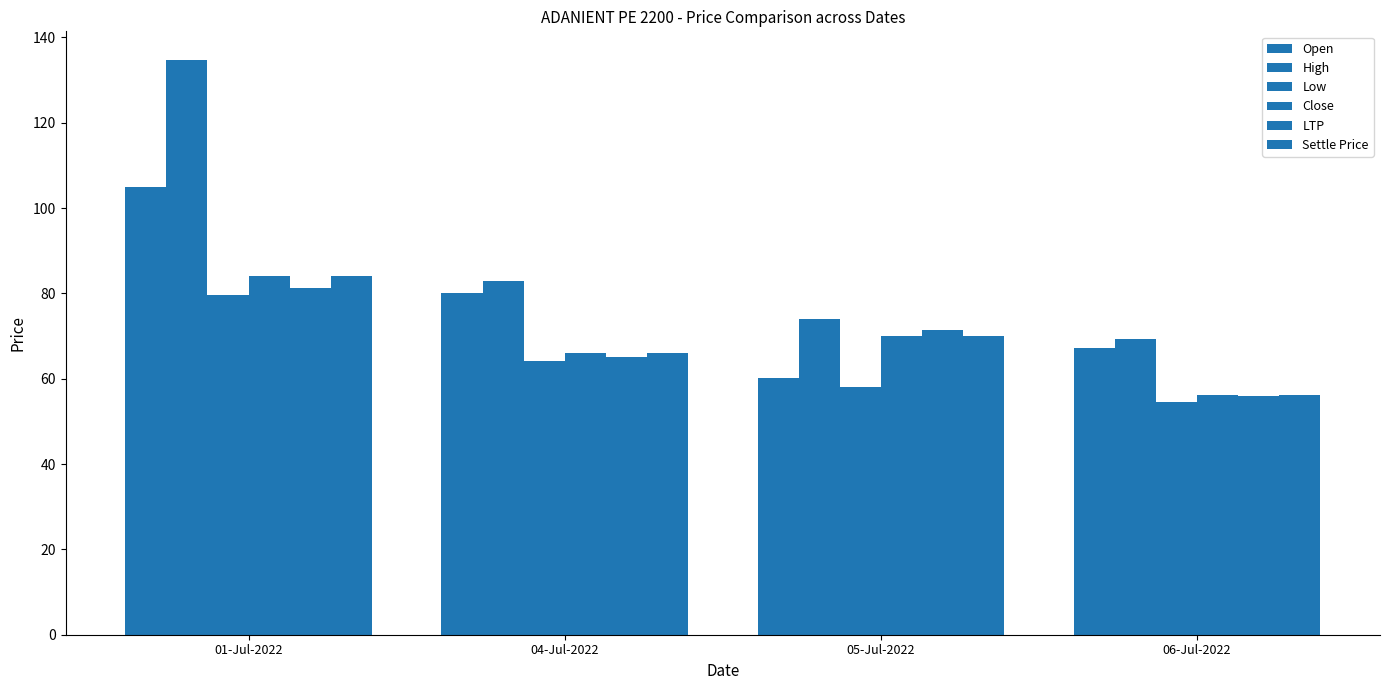

What position from the left is 04-Jul-2022?

2